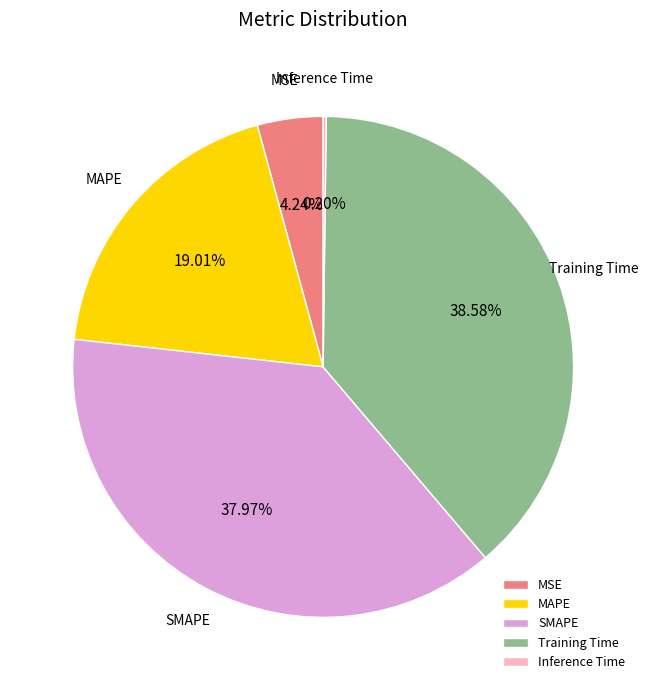

Does SMAPE account for over 50% of the chart?

No